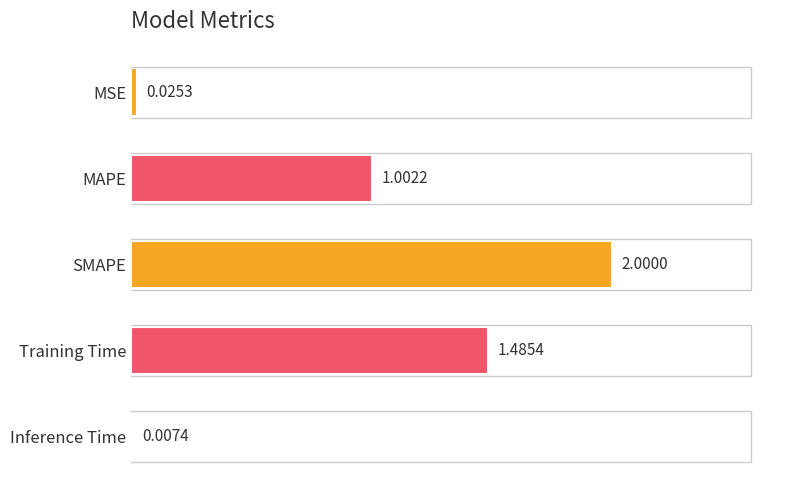

Are the bars horizontal?

Yes